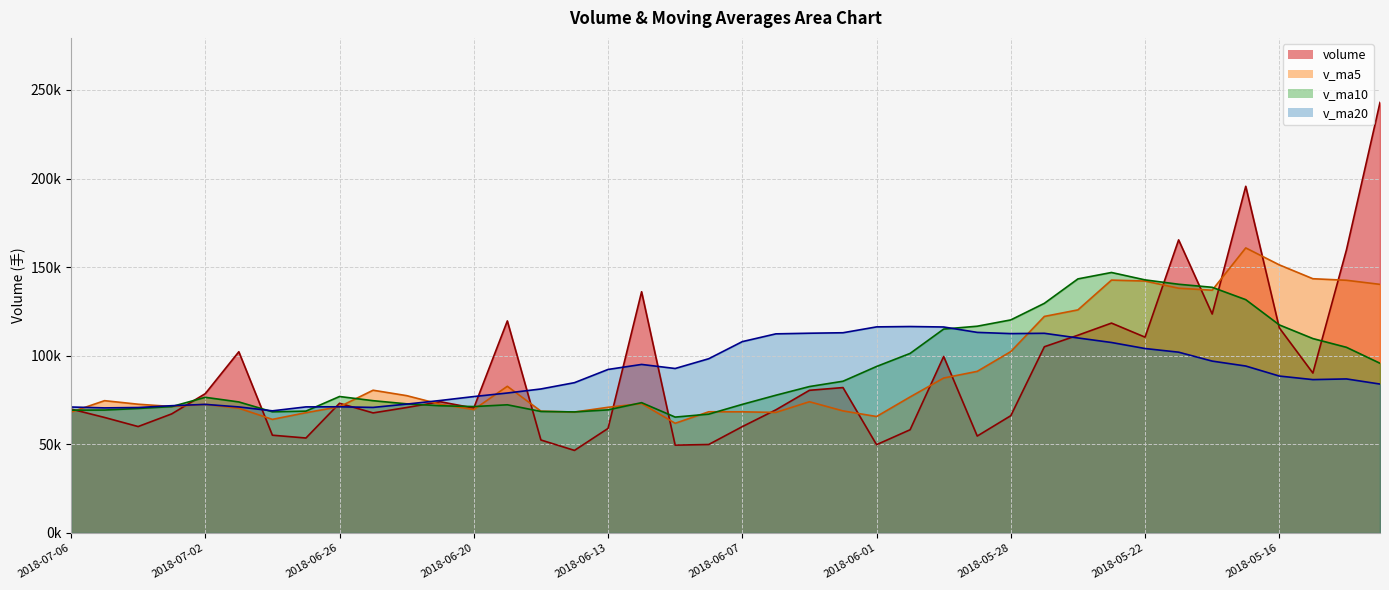

The v_ma20 series shows 101445.1 at 2018-06-29. True or false?

False